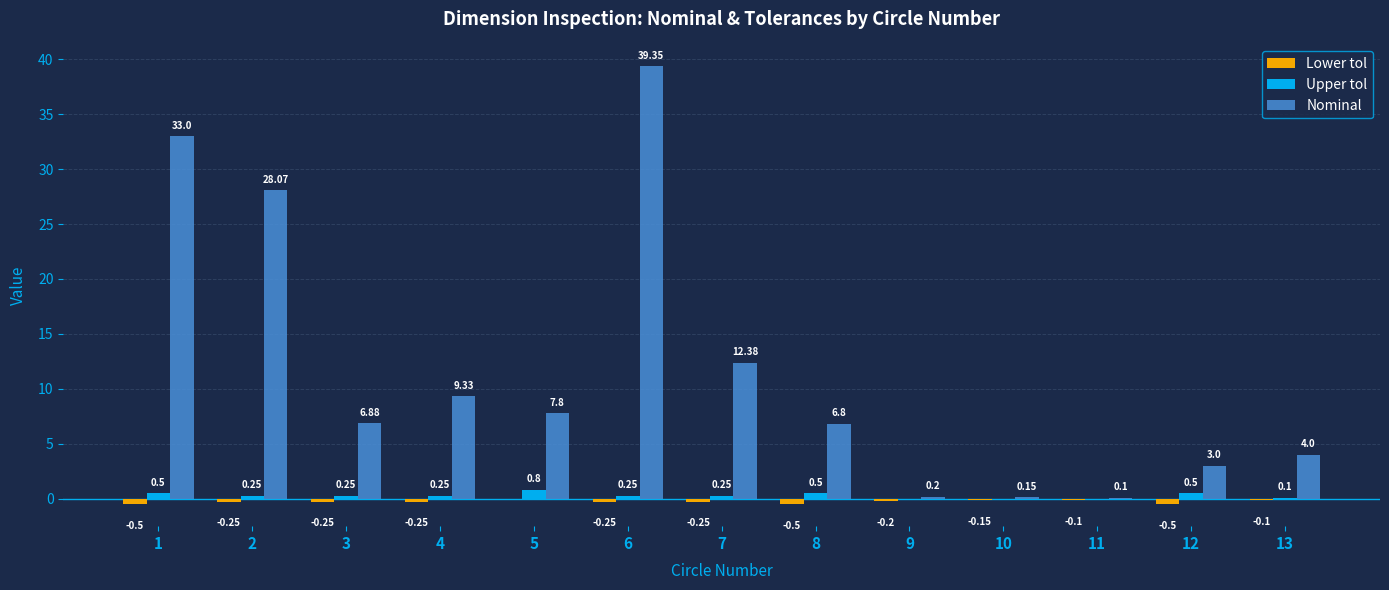

What is the sum of the Lower tol values at 9 and 1?

-0.7